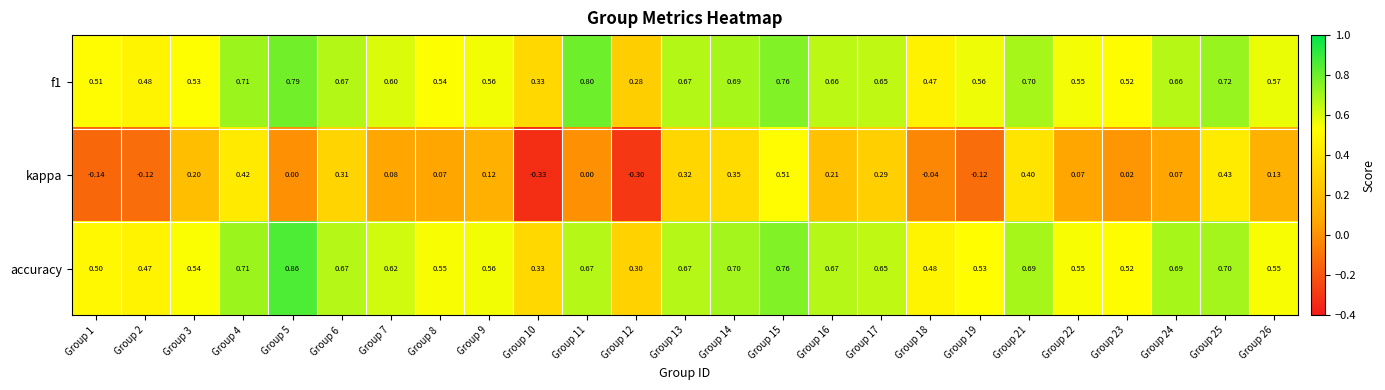

Which series changed the most between Group 9 and Group 17?

kappa